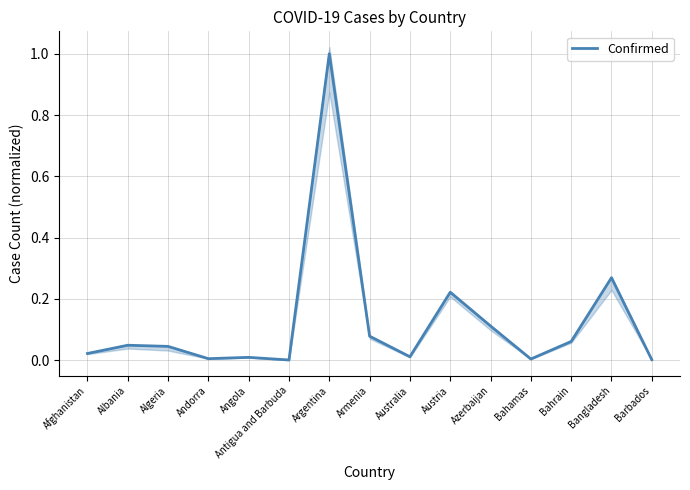

True or false: there are more than 0 points higher than both neighbors.

True